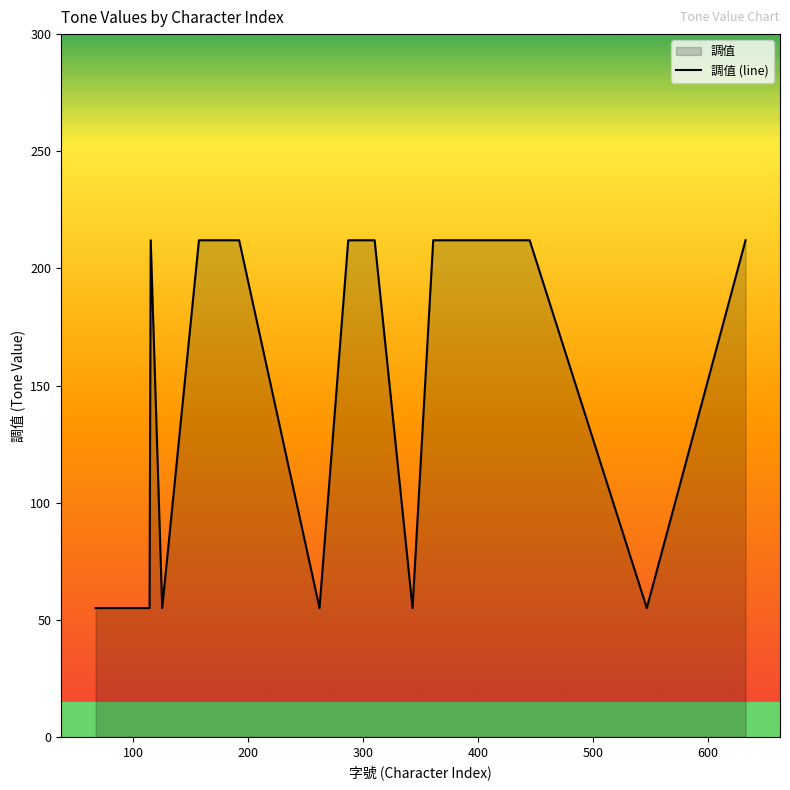

What is the smallest value displayed?

55